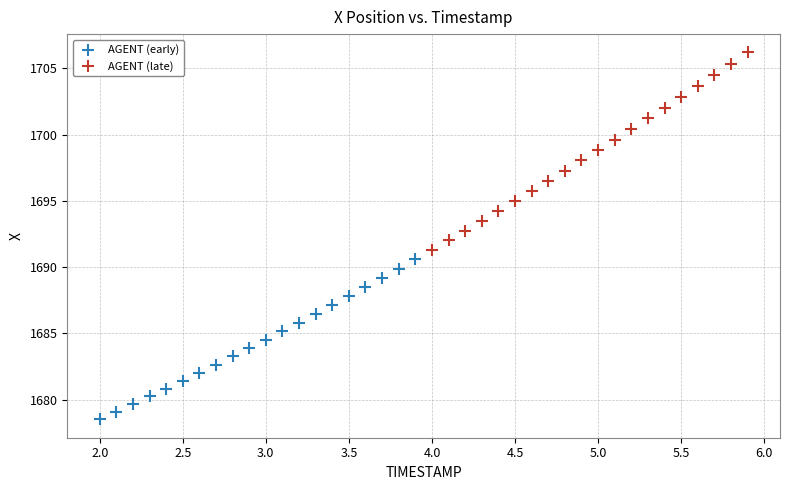

What are all the series names shown in the legend?

AGENT (early), AGENT (late)